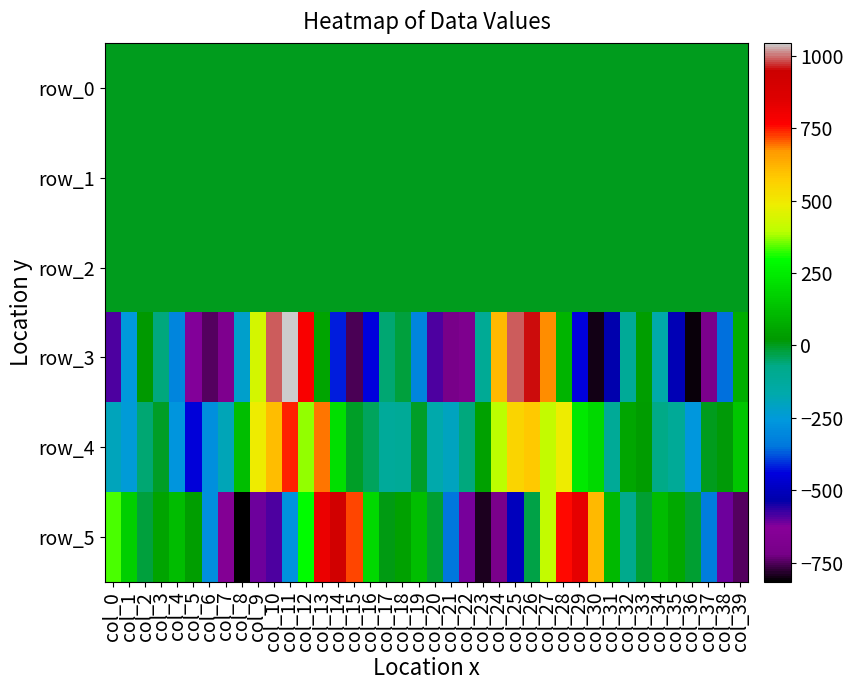

Is it true that row_0 equals -0.6 at col_27?

False